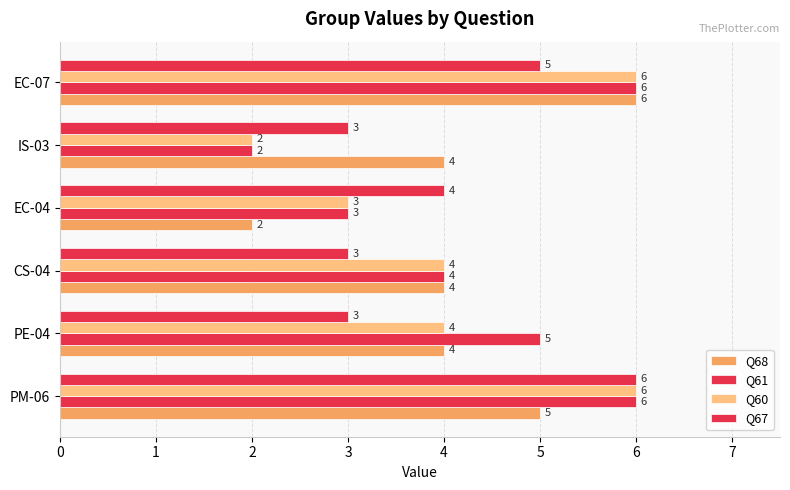

How many values in the Q61 series are below 5?

3